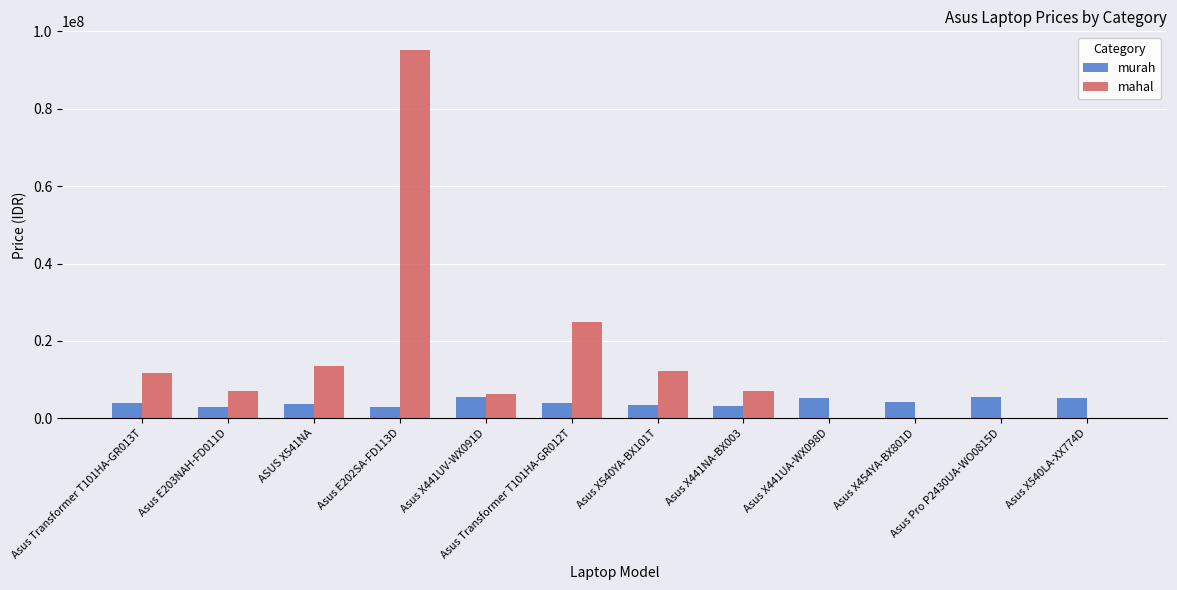

Where is mahal nearest to the value 47625000?

Asus Transformer T101HA-GR012T